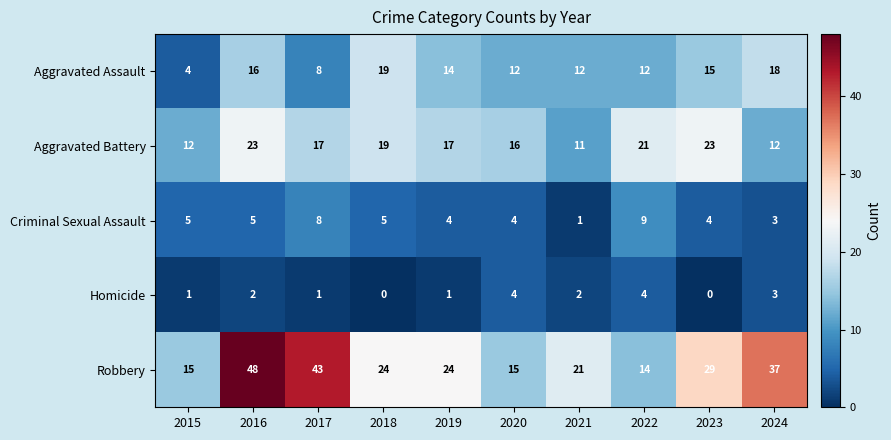

The Criminal Sexual Assault series shows 1 at 2021. True or false?

True